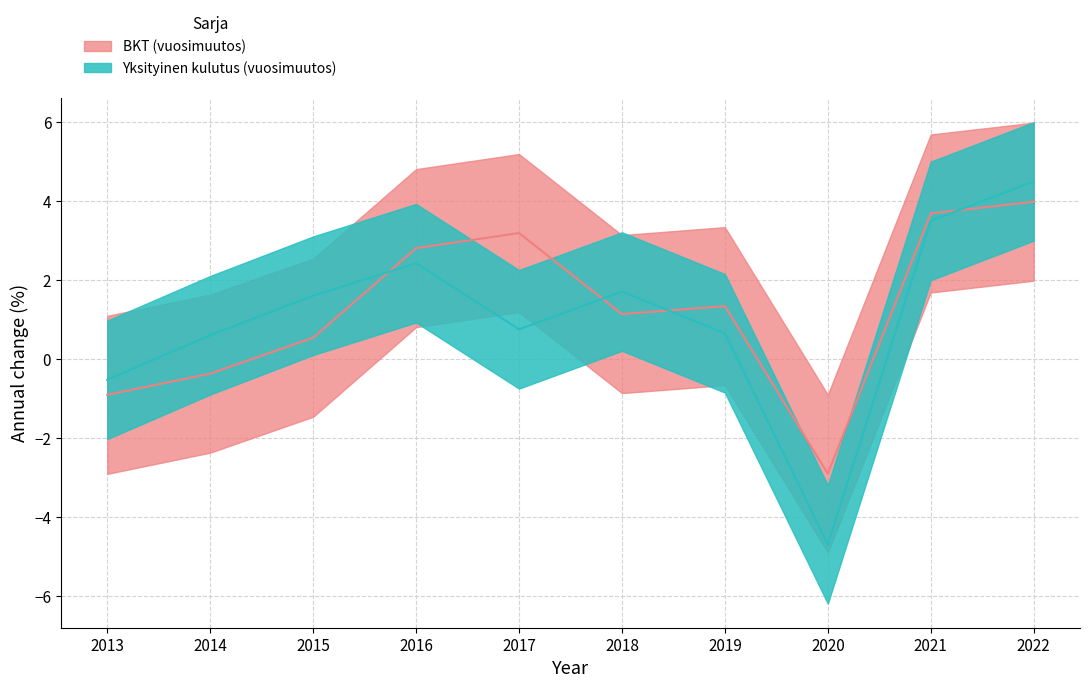

What is the average value of the BKT_median series?

1.3